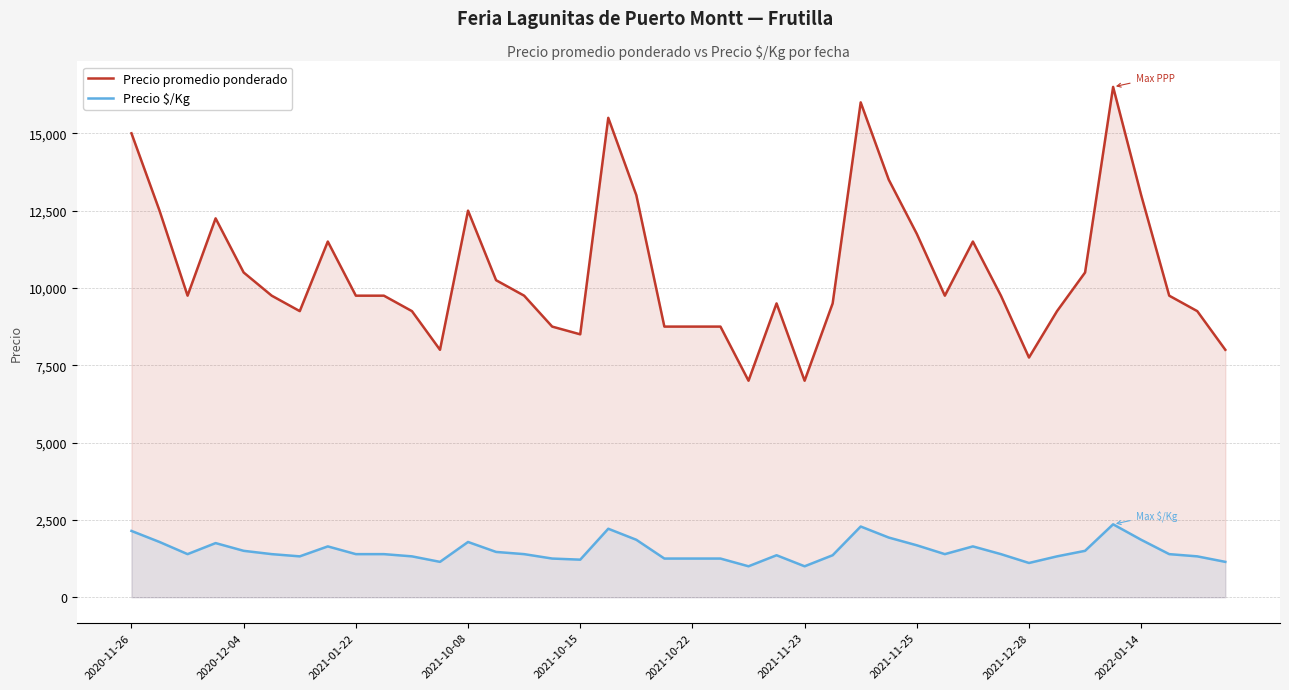

Which series has the widest spread of values?

Precio promedio ponderado